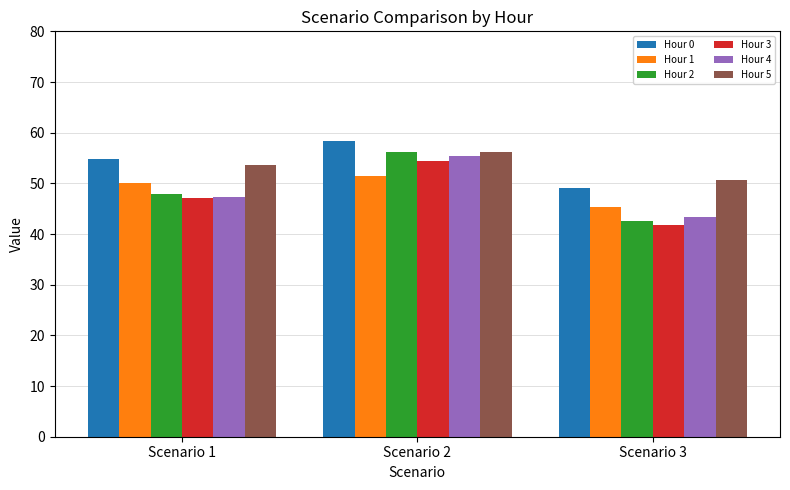

Which series has the widest spread of values?

Hour 2